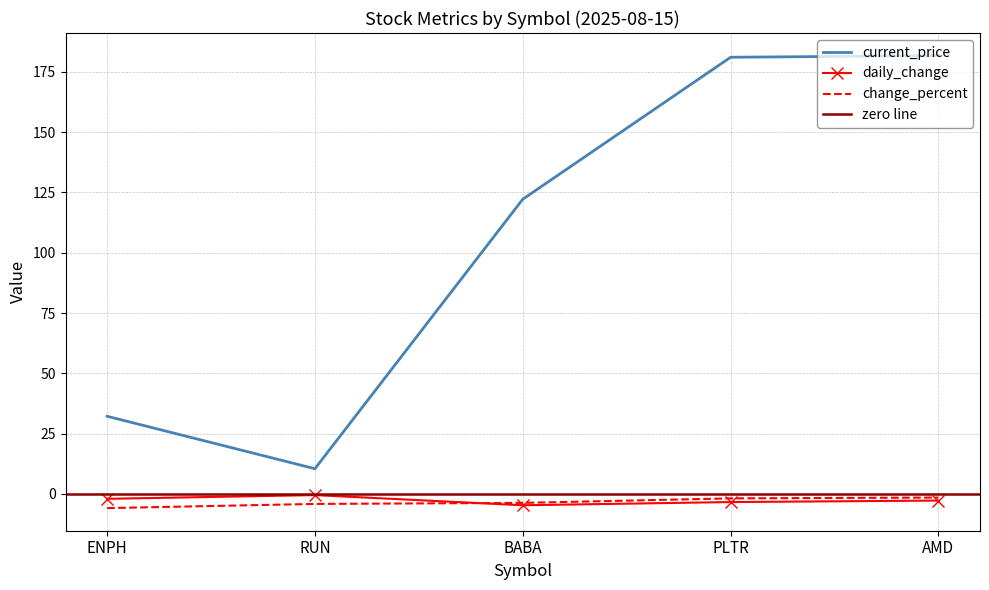

How many data points in daily_change are less than -2?

3